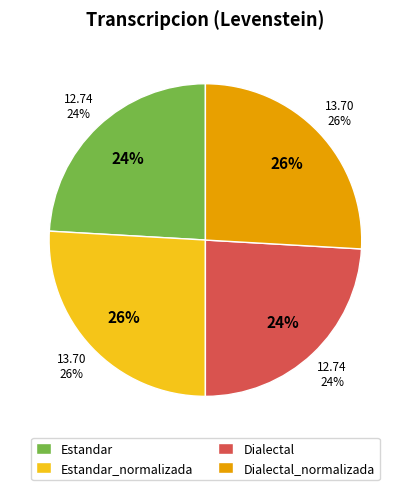

Between Estandar and Dialectal, which is larger?

Estandar